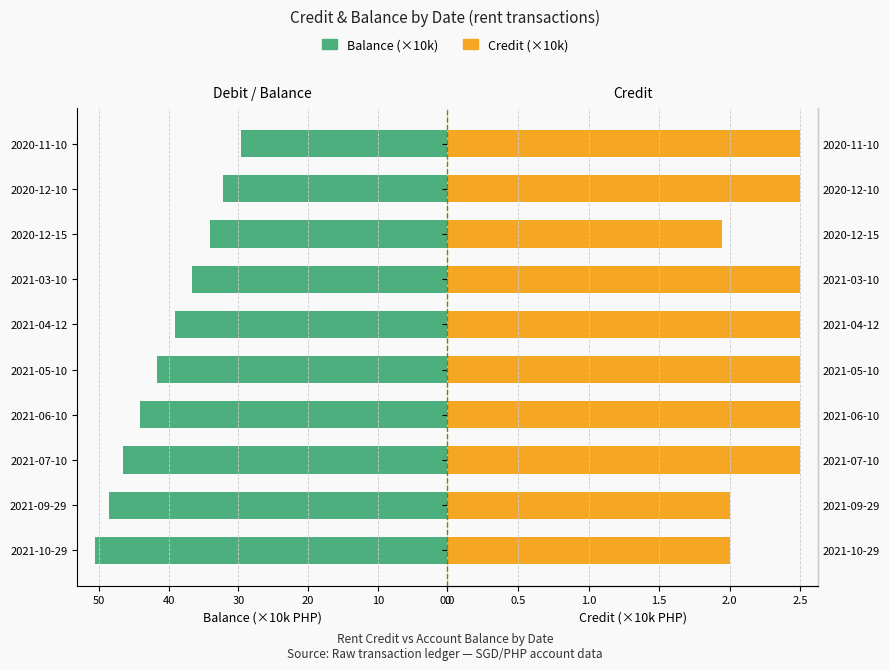

List the series in order of their peak value, highest first.

Debit, Credit